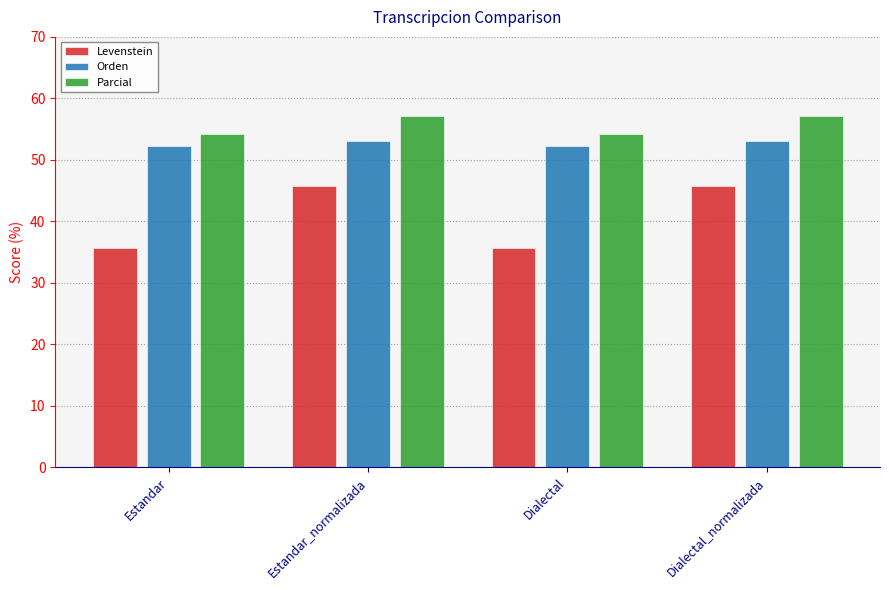

At how many categories does at least one series exceed 36?

4